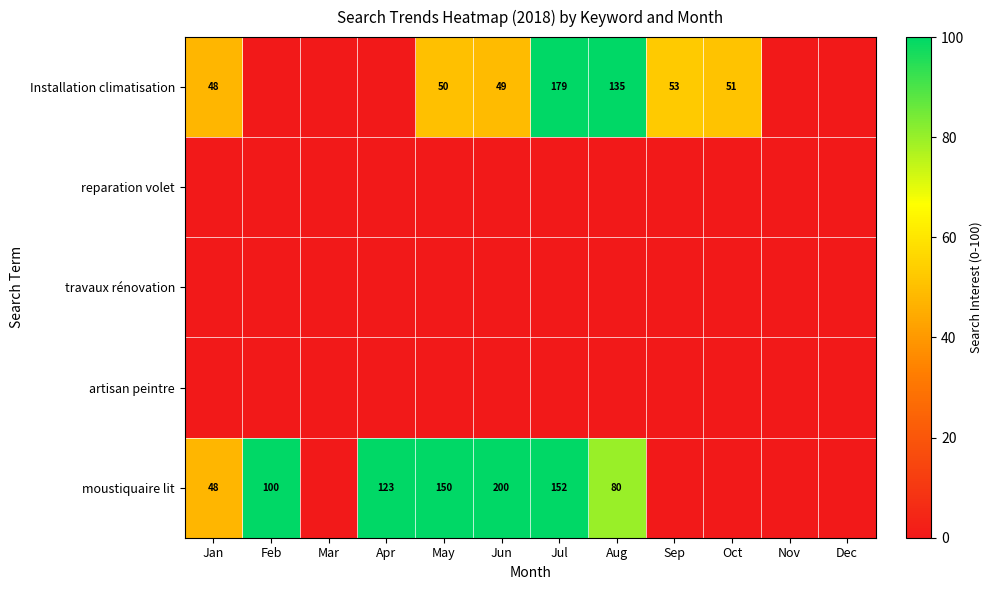

True or false: Installation climatisation has a value of 50 at May.

True